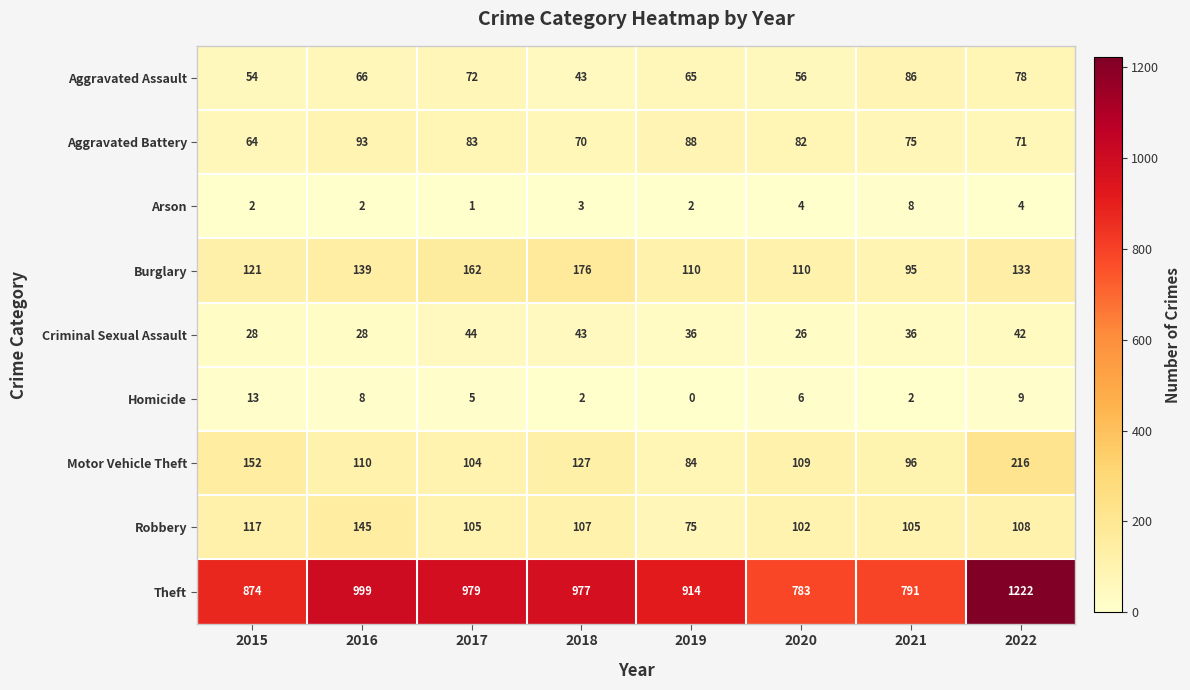

Is it true that Homicide equals 6 at 2020?

True